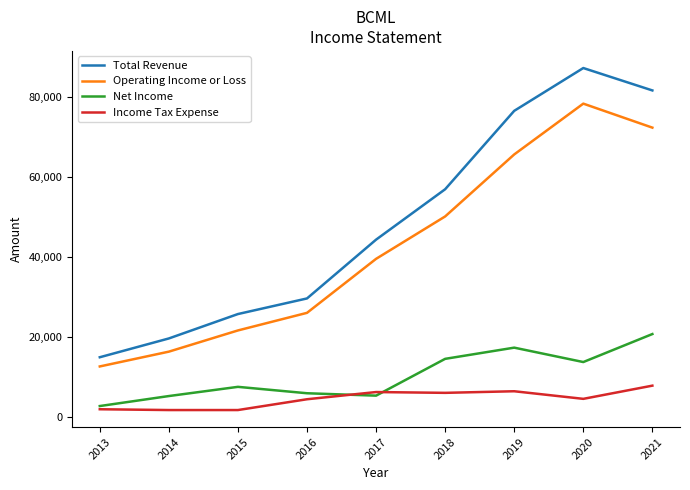

At which label does Net Income reach its minimum?

2013